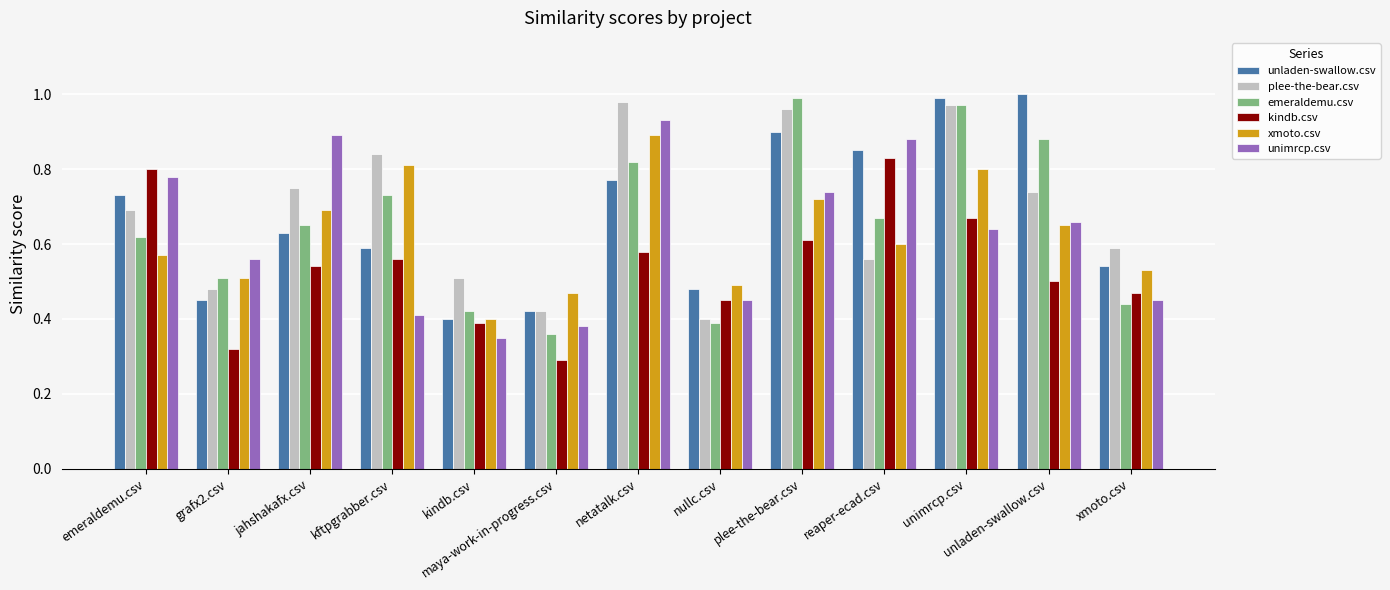

Count the number of categories in the chart.

13